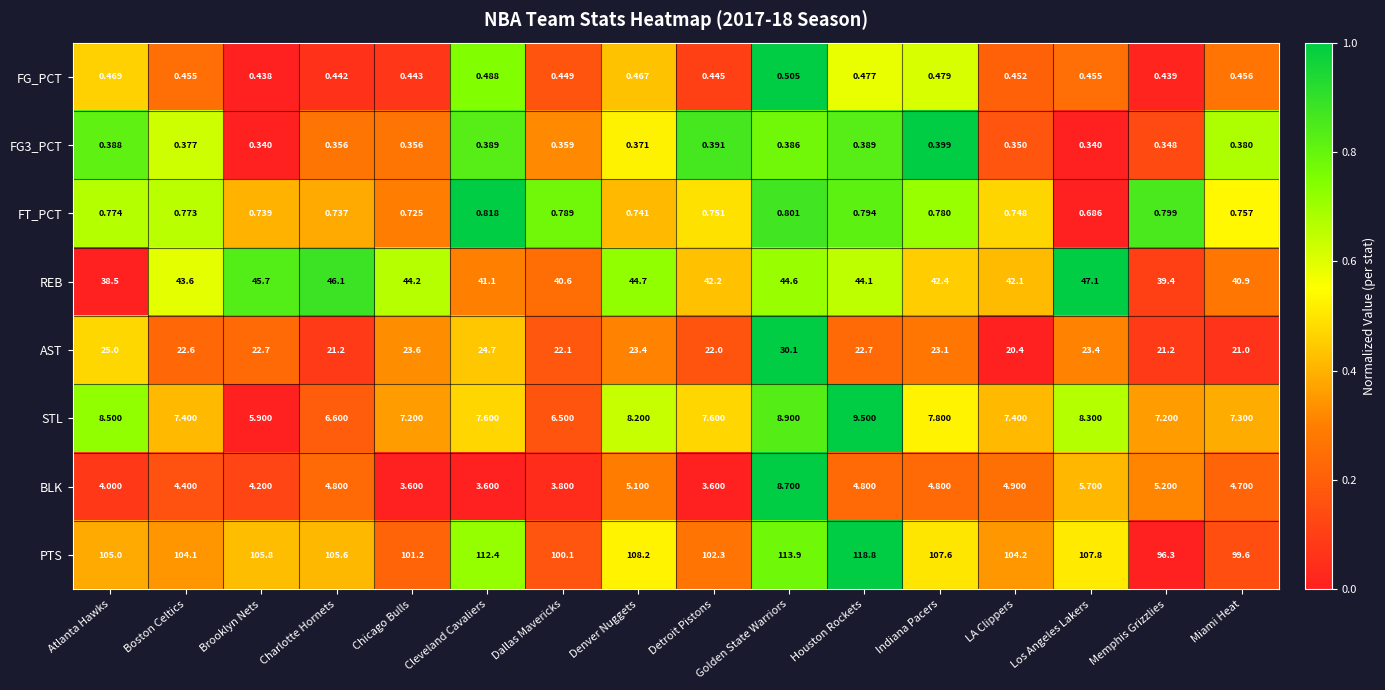

Which category has the highest value in the REB series?

Los Angeles Lakers